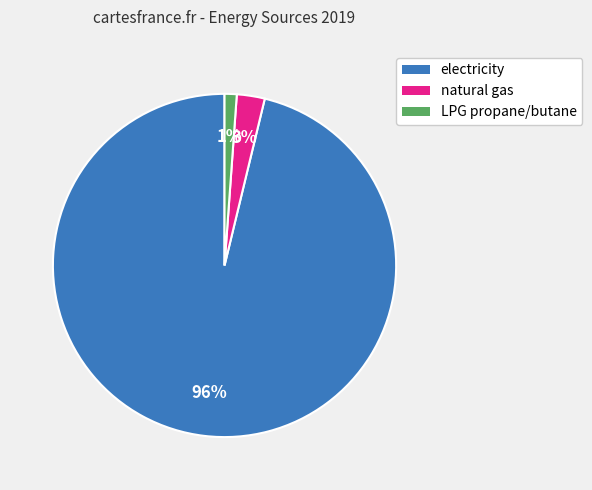

To the nearest percent, what is the average slice percentage?

33%